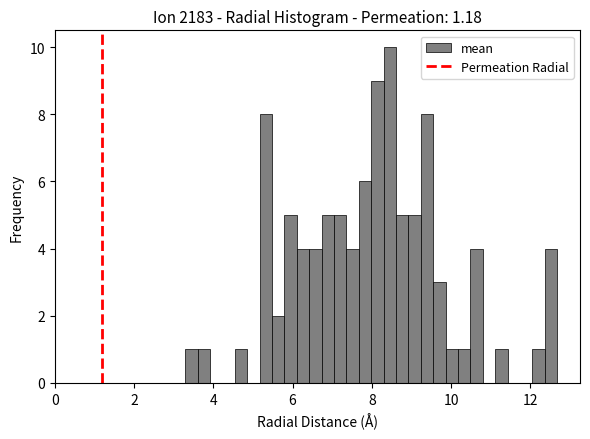

Read against the x-axis, roughly where is the centre of the tallest bar?

8.4